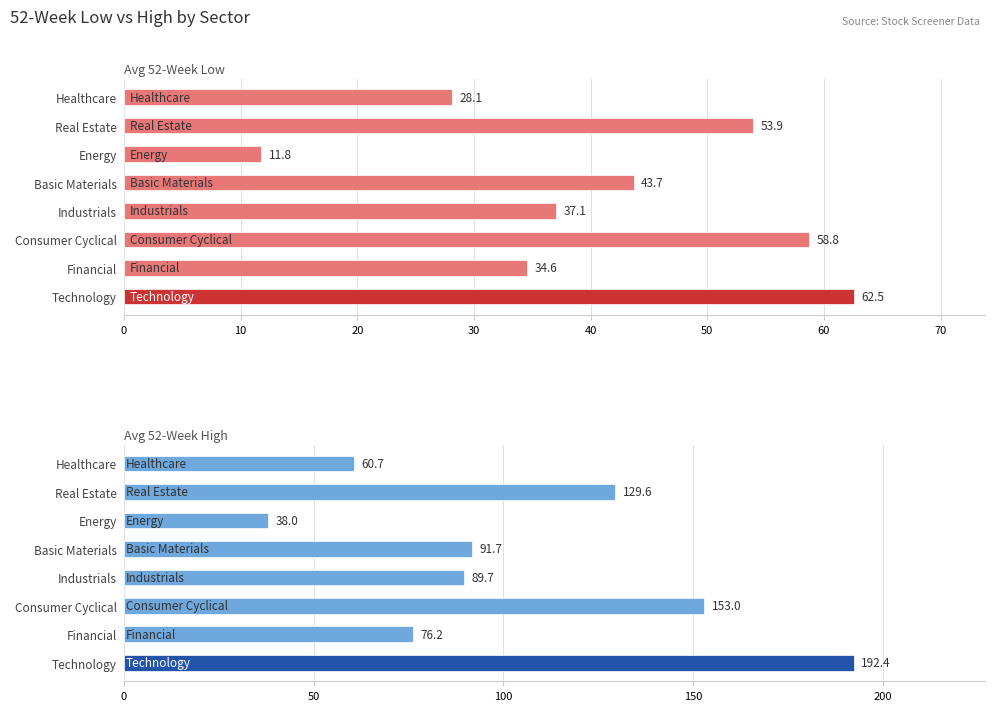

What are all the series names shown in the legend?

Avg 52-Week Low, Avg 52-Week High